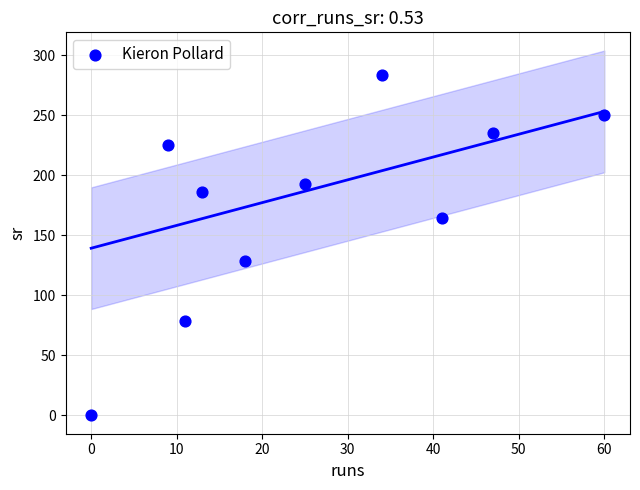

What is the range of X values (max minus min)?

60.0